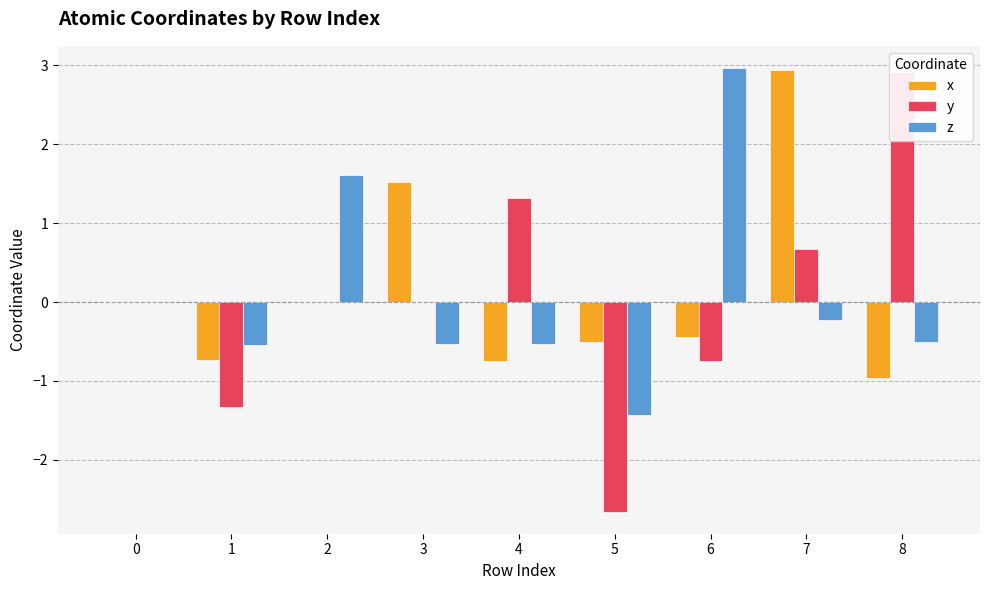

At which label does y reach its peak?

8